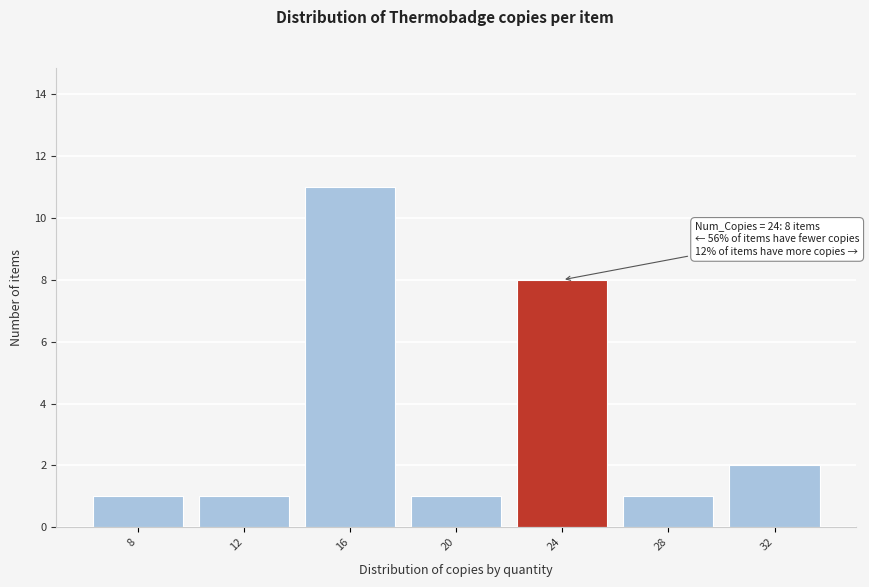

Over which range of the x-axis is the bar tallest?

14 to 18